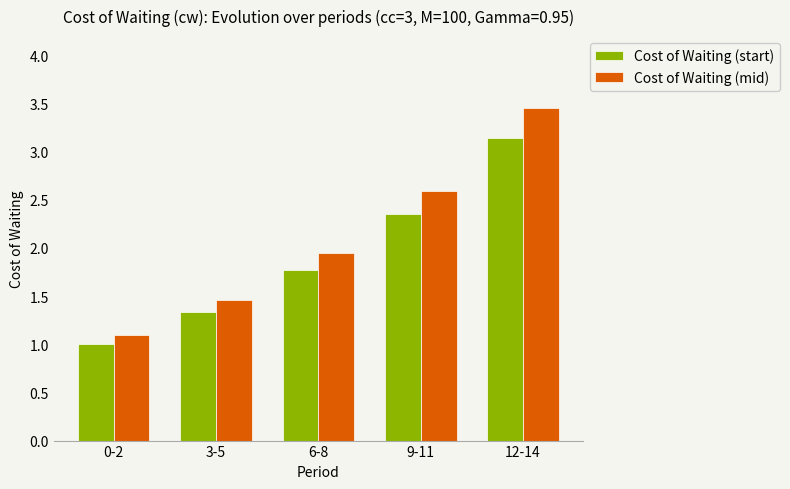

How many data points in Cost of Waiting (start) are above 1?

4